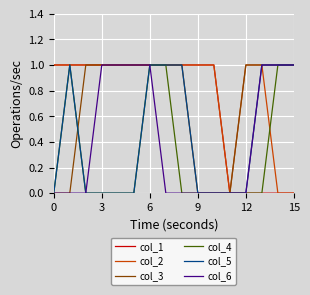

Which series has the largest total across all categories?

col_2